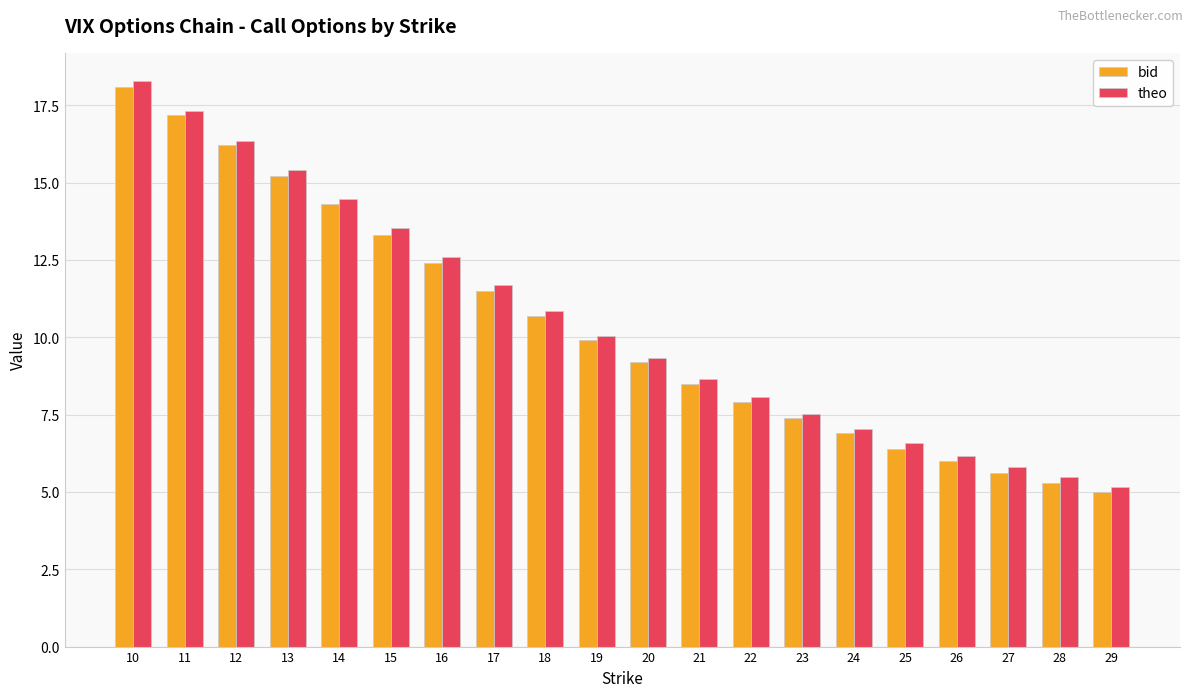

Which label corresponds to the smallest value in the chart?

29